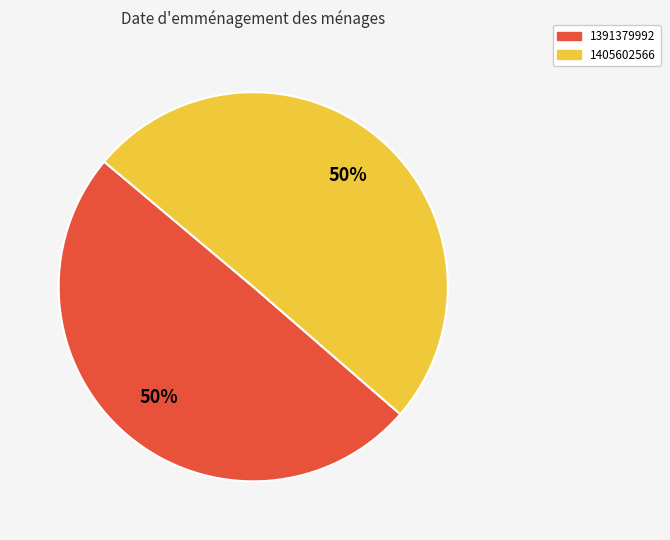

Combined, do 1391379992 and 1405602566 account for over 50%?

Yes